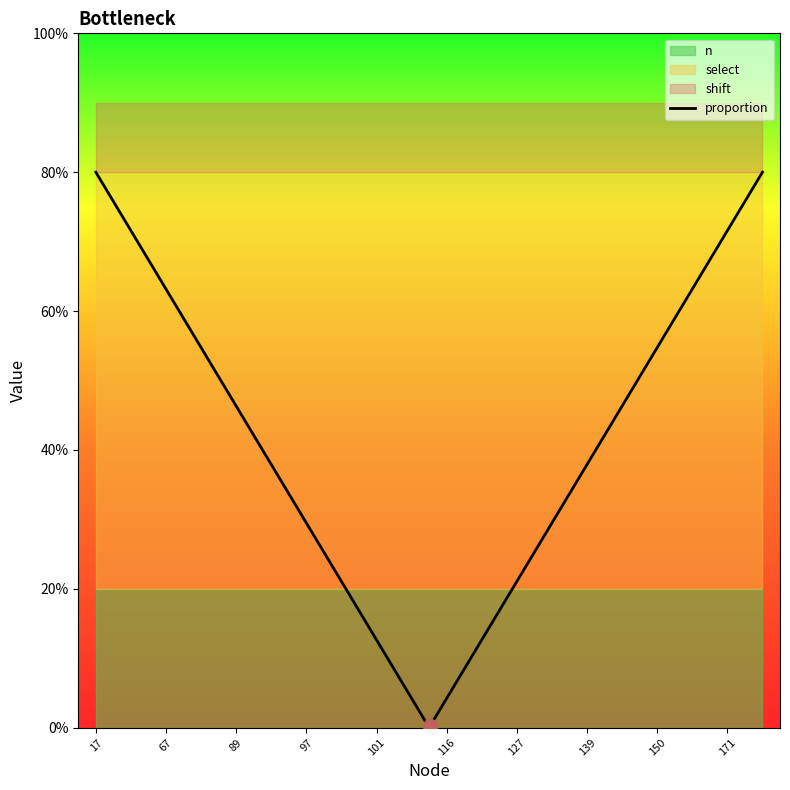

What is the value of the select point at the 16th from the left?

4